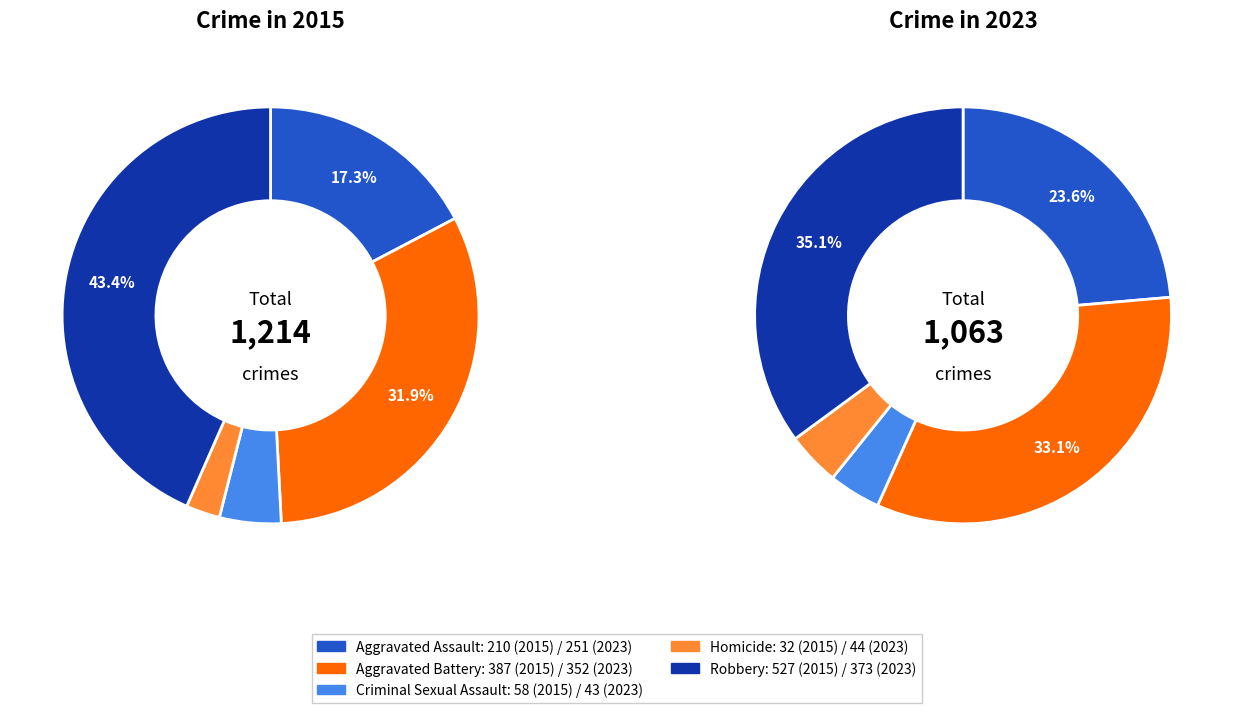

Does Homicide account for over 50% of the chart?

No